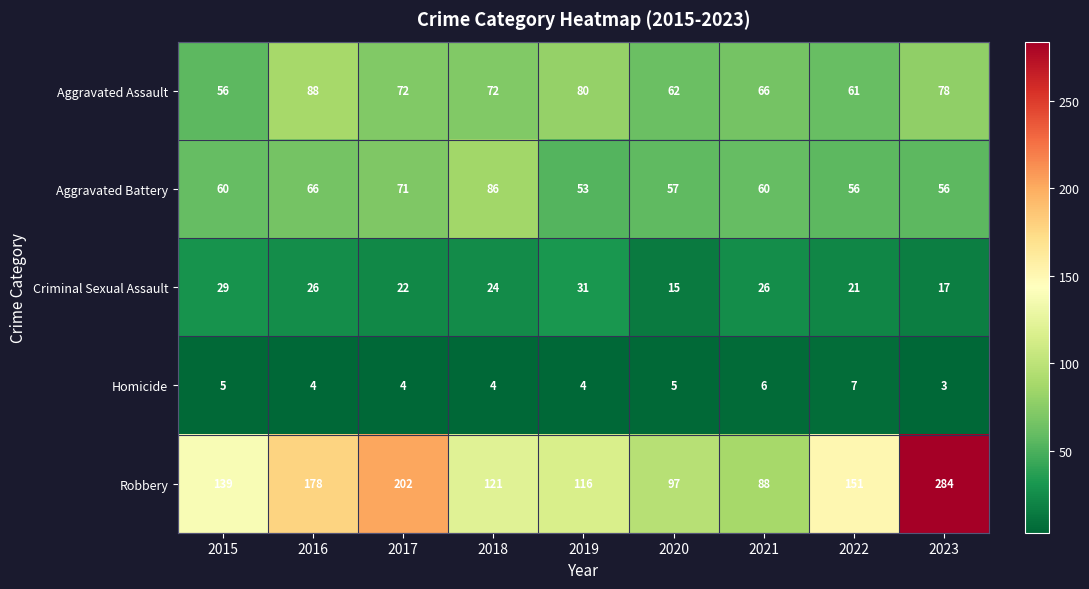

Rank the categories by Robbery value from highest to lowest.

2023, 2017, 2016, 2022, 2015, 2018, 2019, 2020, 2021